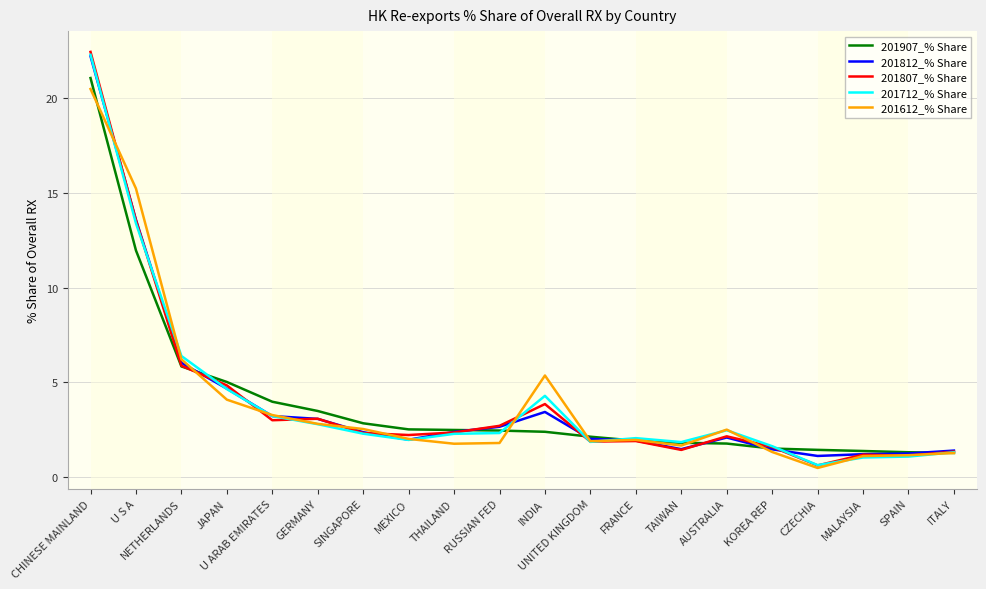

How many series are shown in this chart?

5